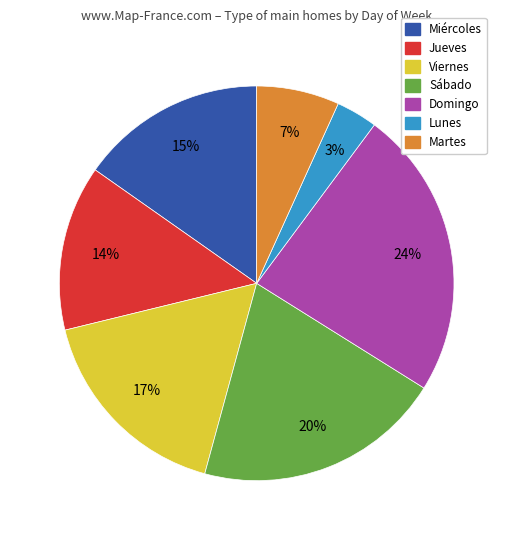

Which category has the smallest portion of the pie?

Lunes